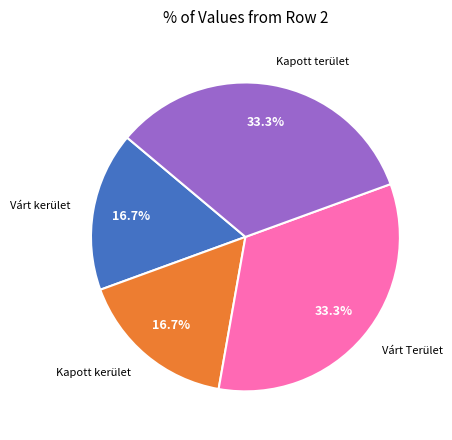

True or false: Várt kerület accounts for 2% of the total.

False